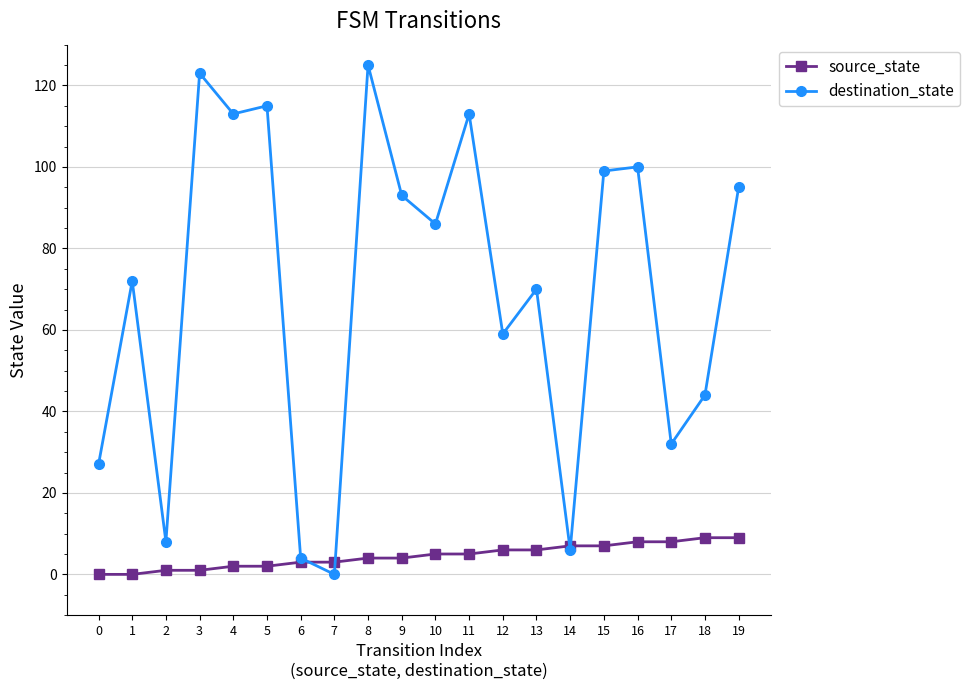

How many interior local peaks does the destination_state series have?

7